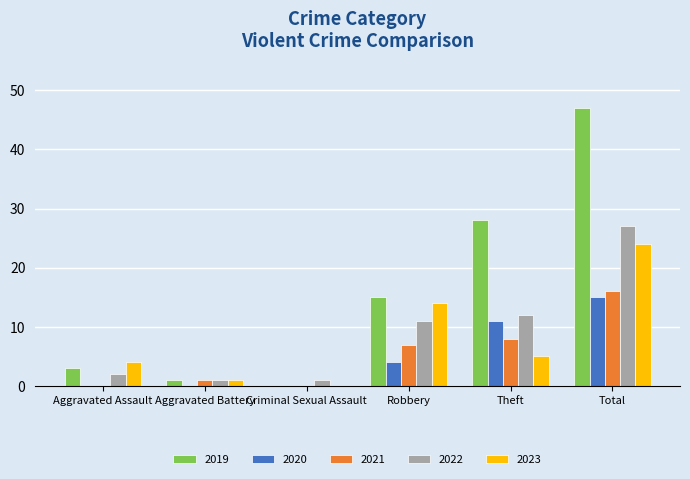

What is the sum of all 2019 values?

94